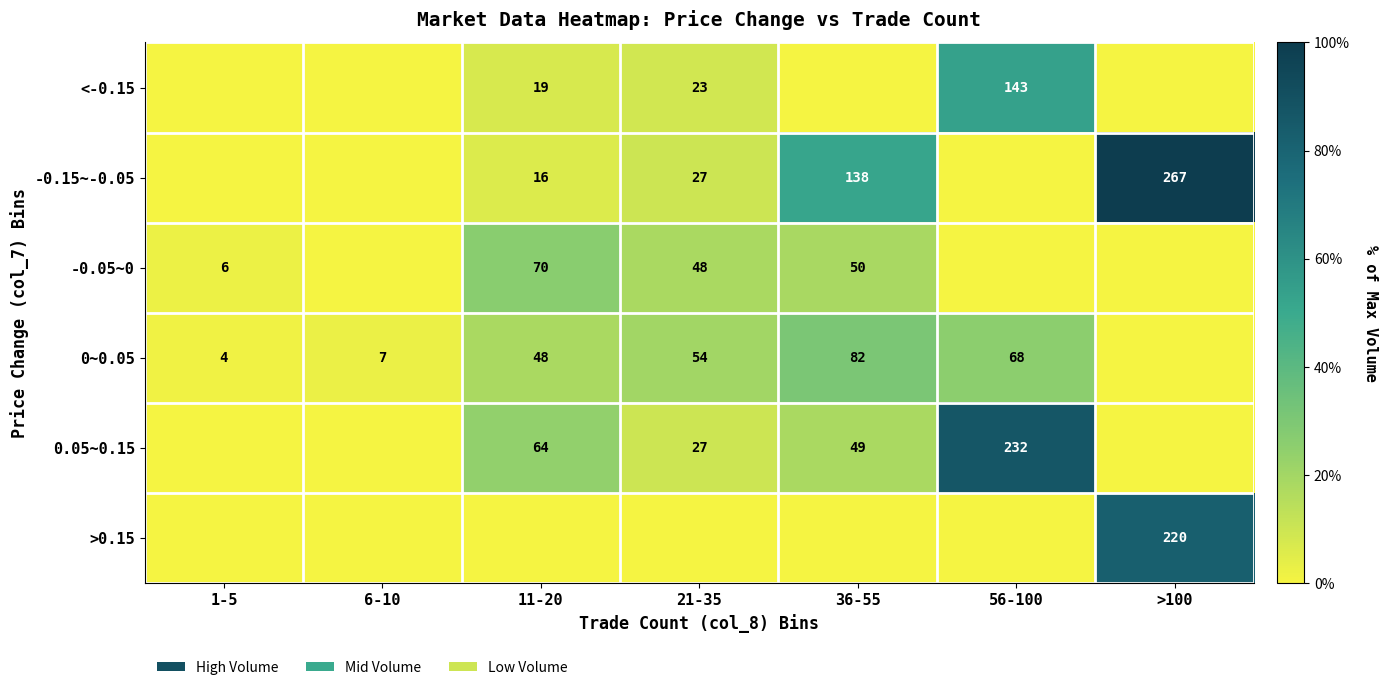

Is it true that -0.05~0 equals 70 at 11-20?

True